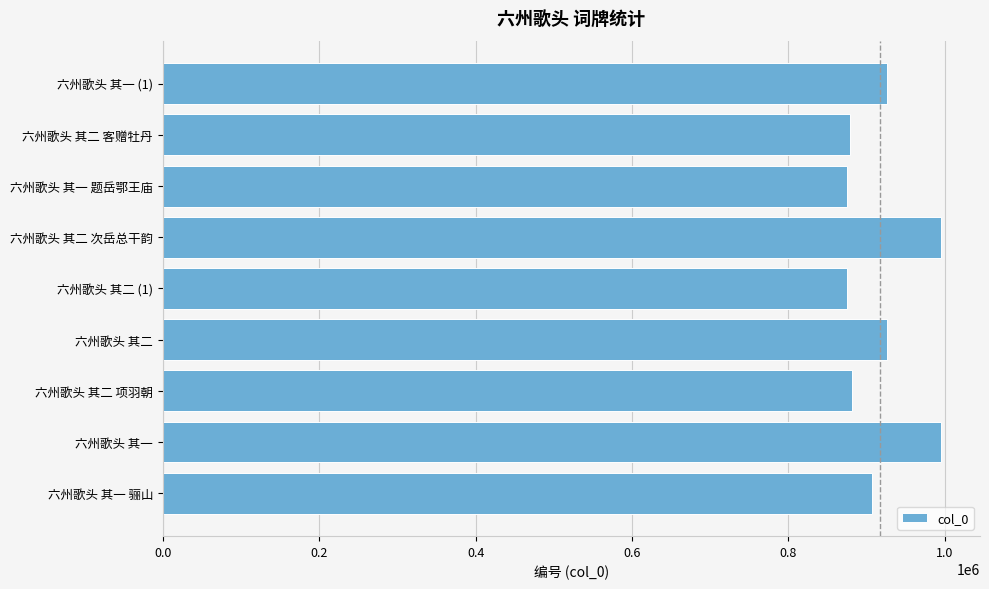

What is the greatest value displayed?

995106